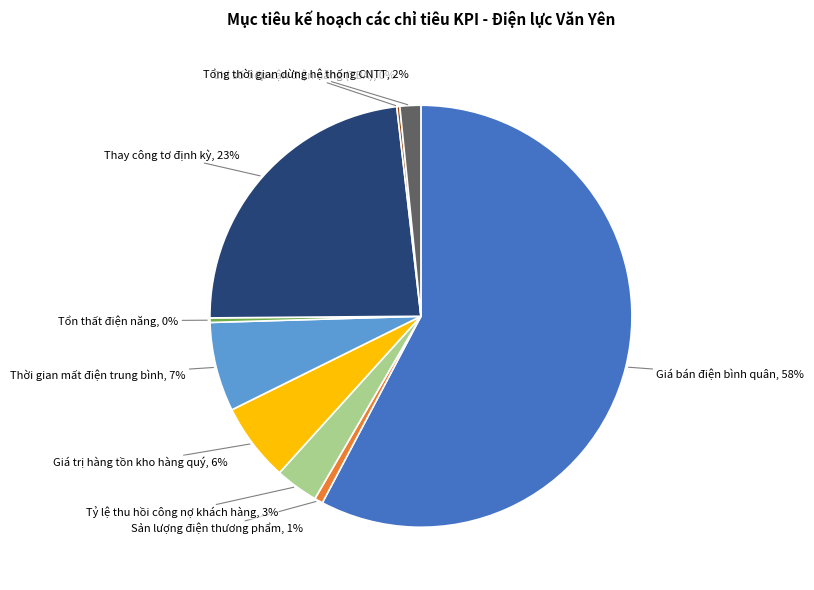

To the nearest percent, what is the difference between the largest and smallest slice percentages?

58%